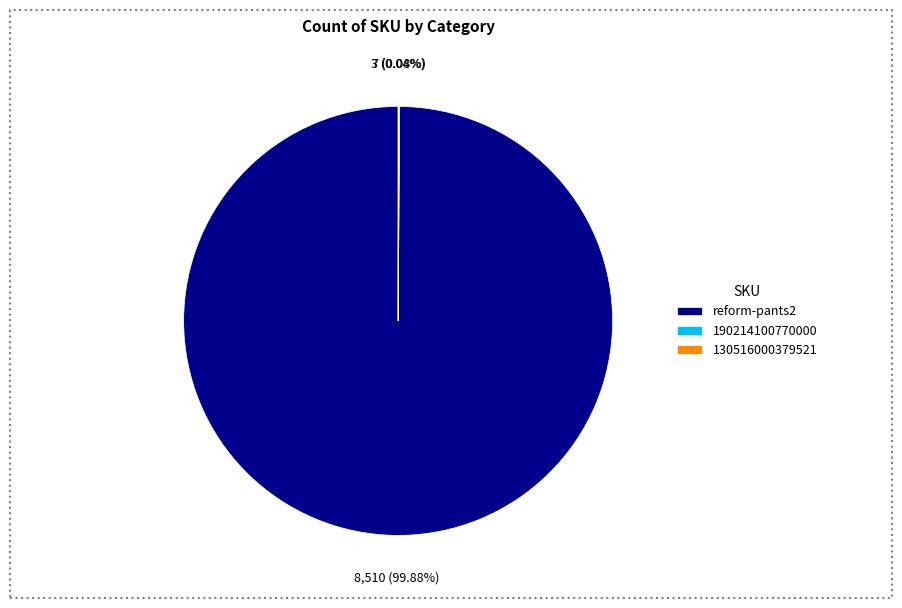

Which category accounts for the majority?

reform-pants2